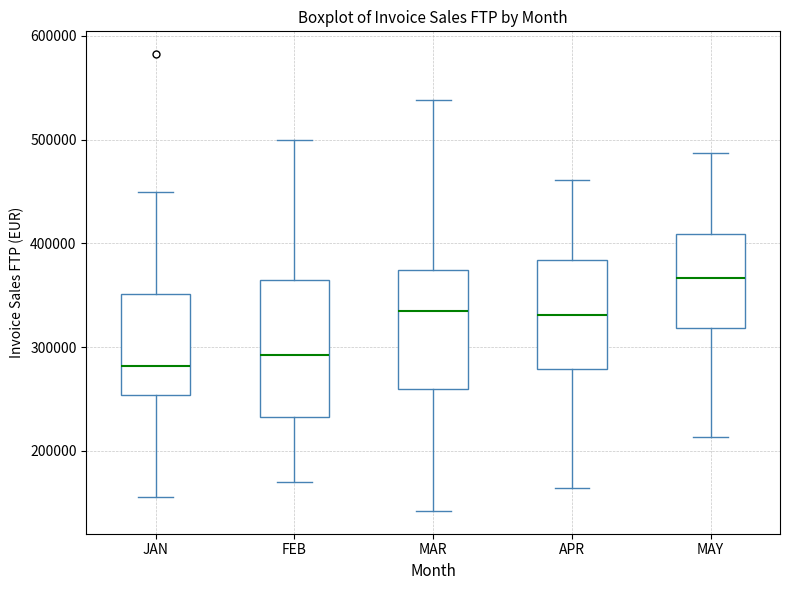

Where does the median line of the box for APR sit on the y-axis? The values are not printed on the chart, so give them approximately, as read against the axis.

330000